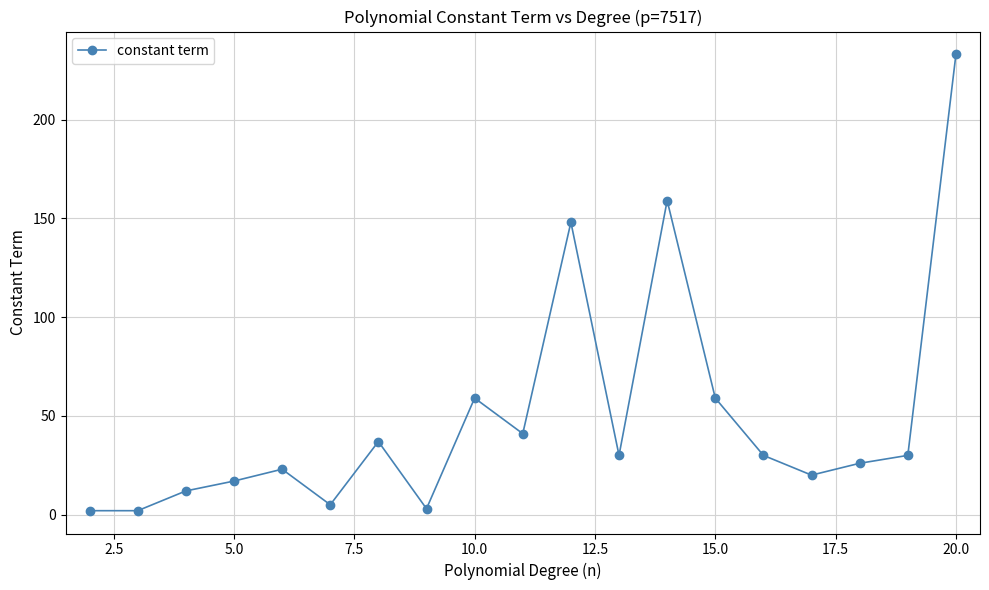

What is the greatest value displayed?

233